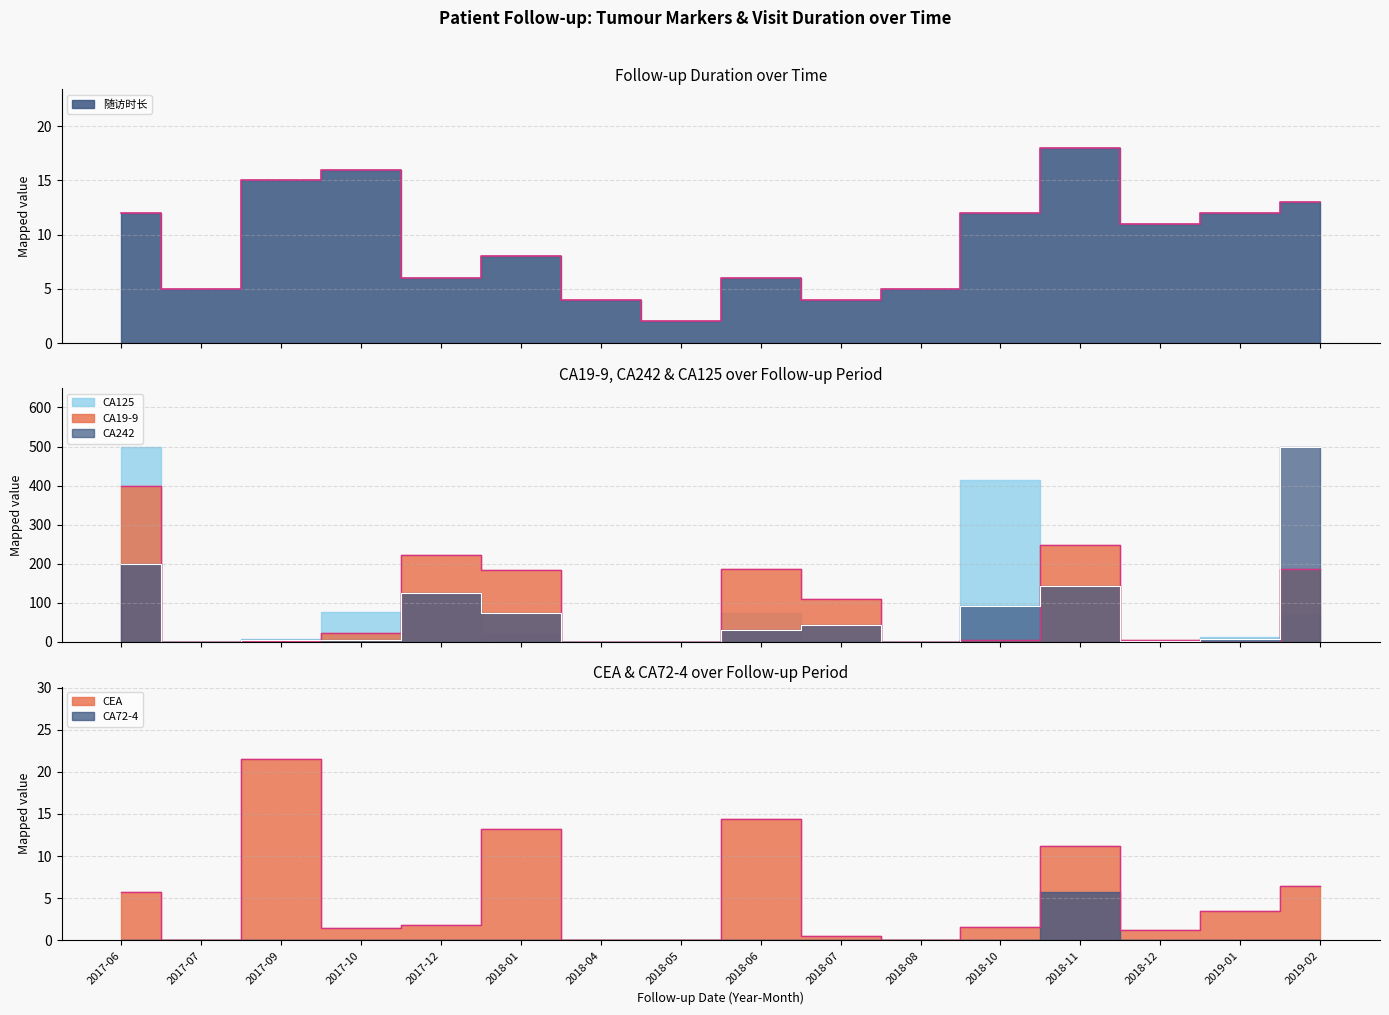

What is the sum of the CA242 values at 2017-12 and 2017-06?

325.0